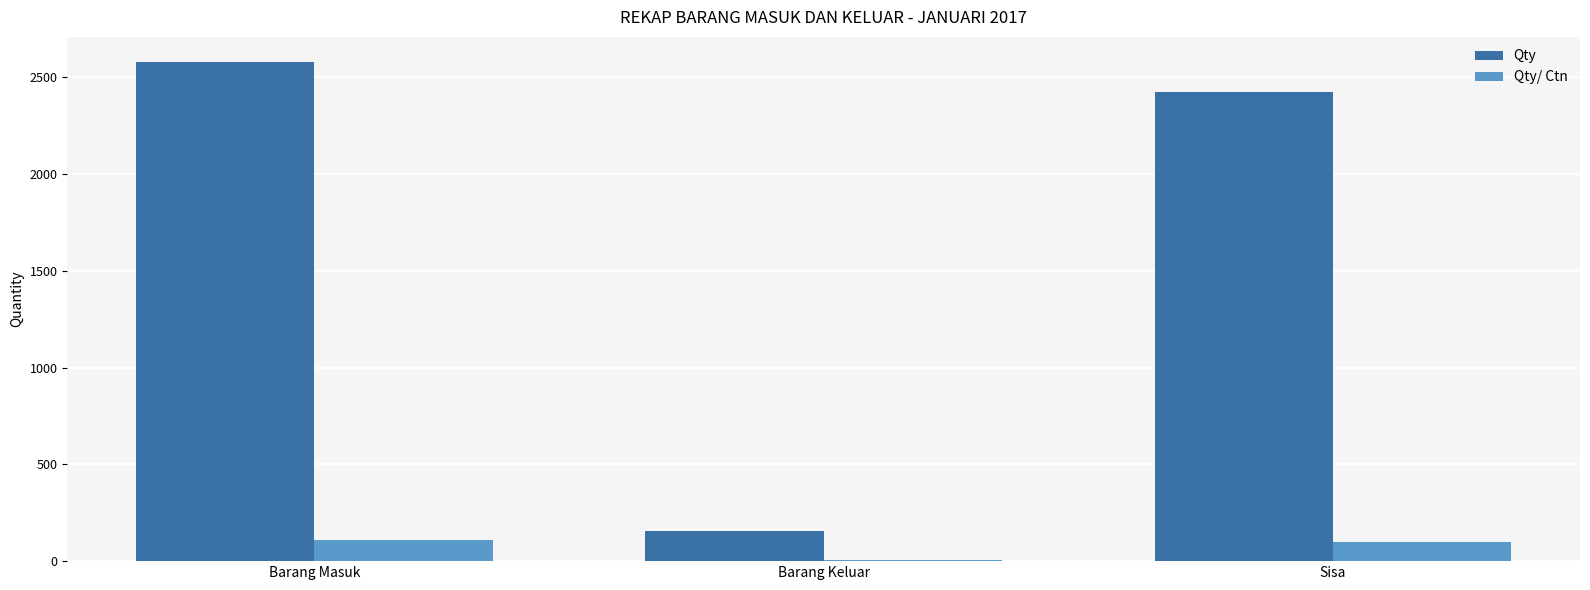

The Qty/ Ctn series shows 107.5 at Barang Masuk. True or false?

True